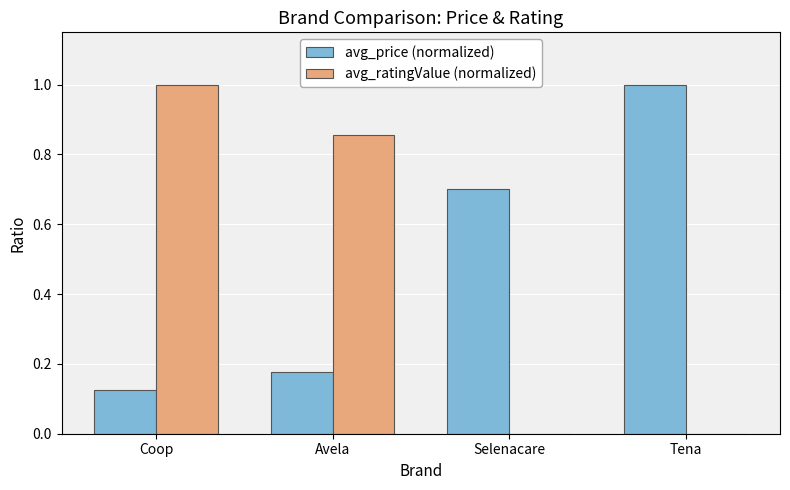

What is the sum of all avg_ratingValue (normalized) values?

1.9